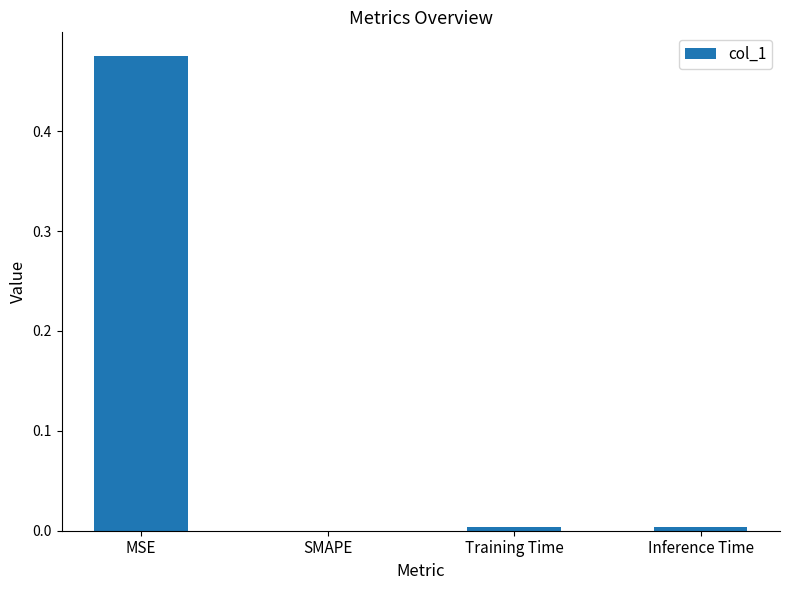

How many distinct data groups are displayed?

1